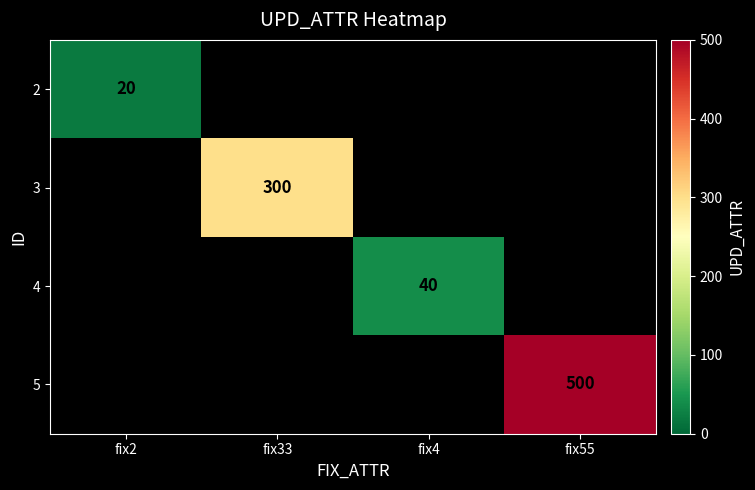

The value of 4 at fix55 is 0. True or false?

True